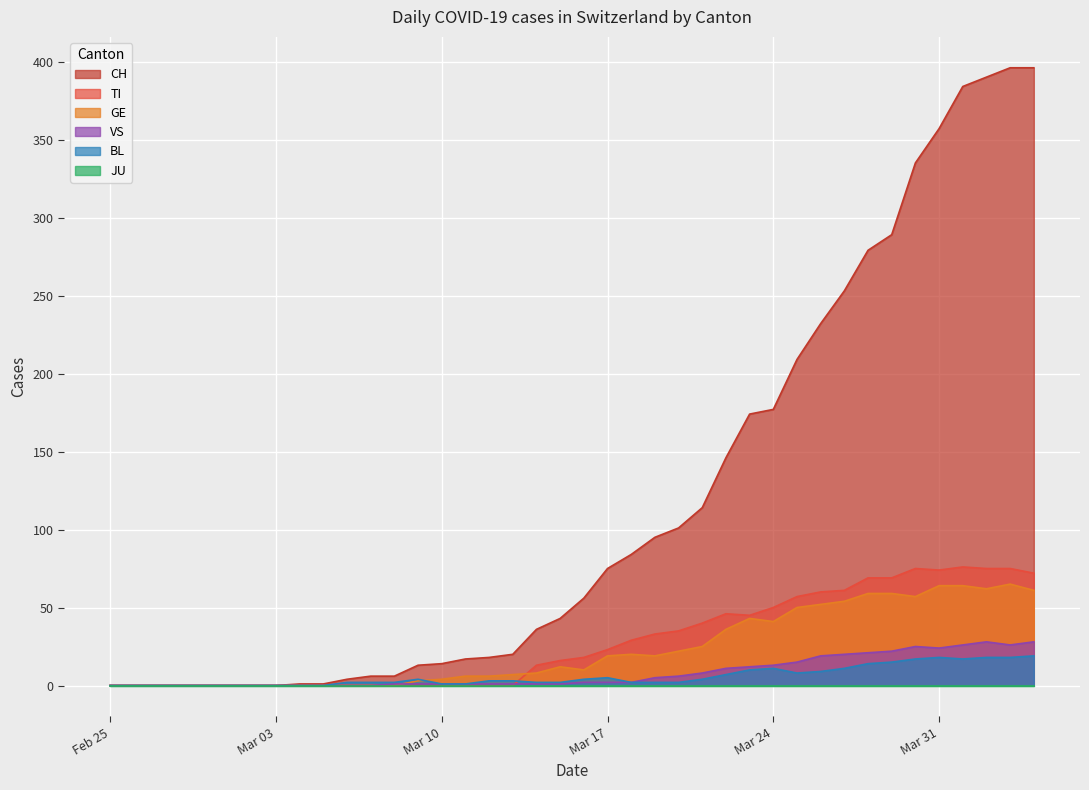

Which series has the largest total across all categories?

CH